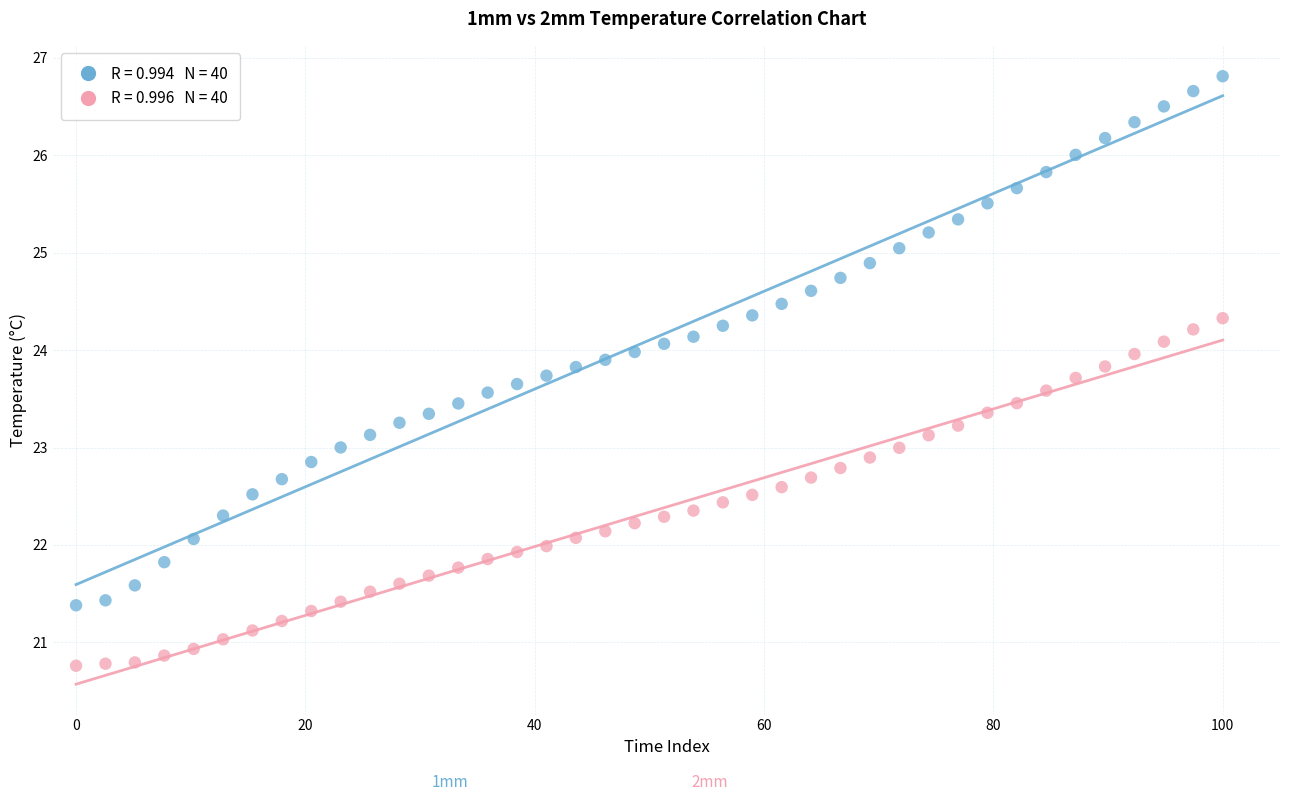

Across all data points, what is the range of Y values (max minus min)?

6.1